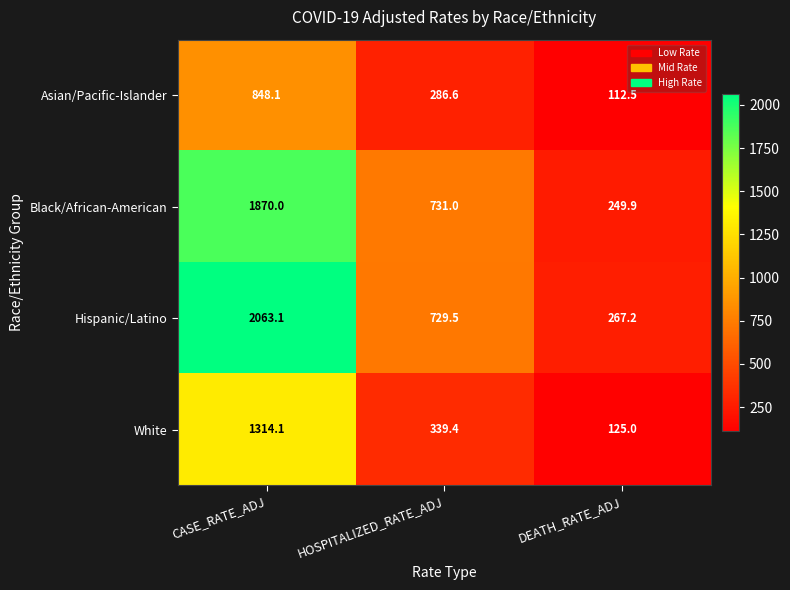

At which category is the sum across all series the highest?

CASE_RATE_ADJ